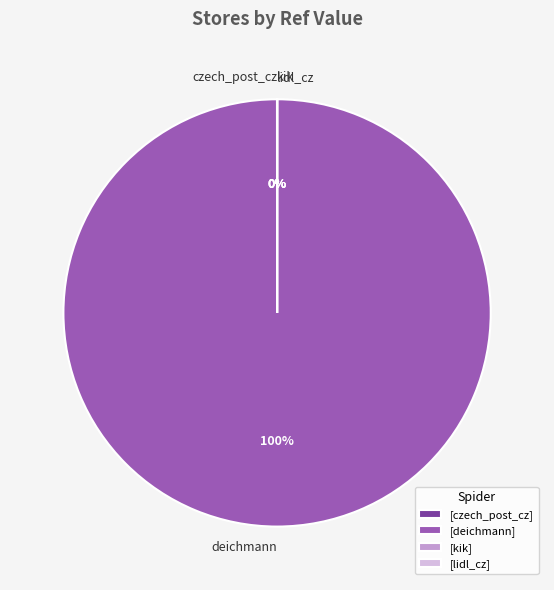

Is it true that deichmann is 100% of the pie?

True